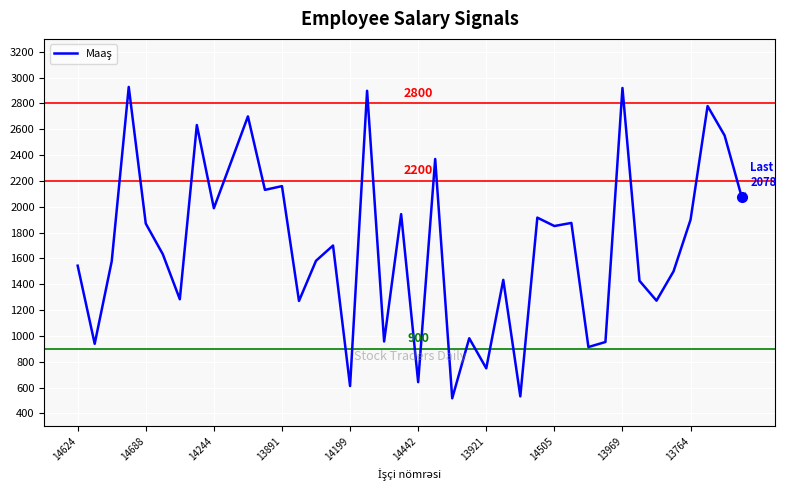

What is the difference between the maximum and minimum values?

2411